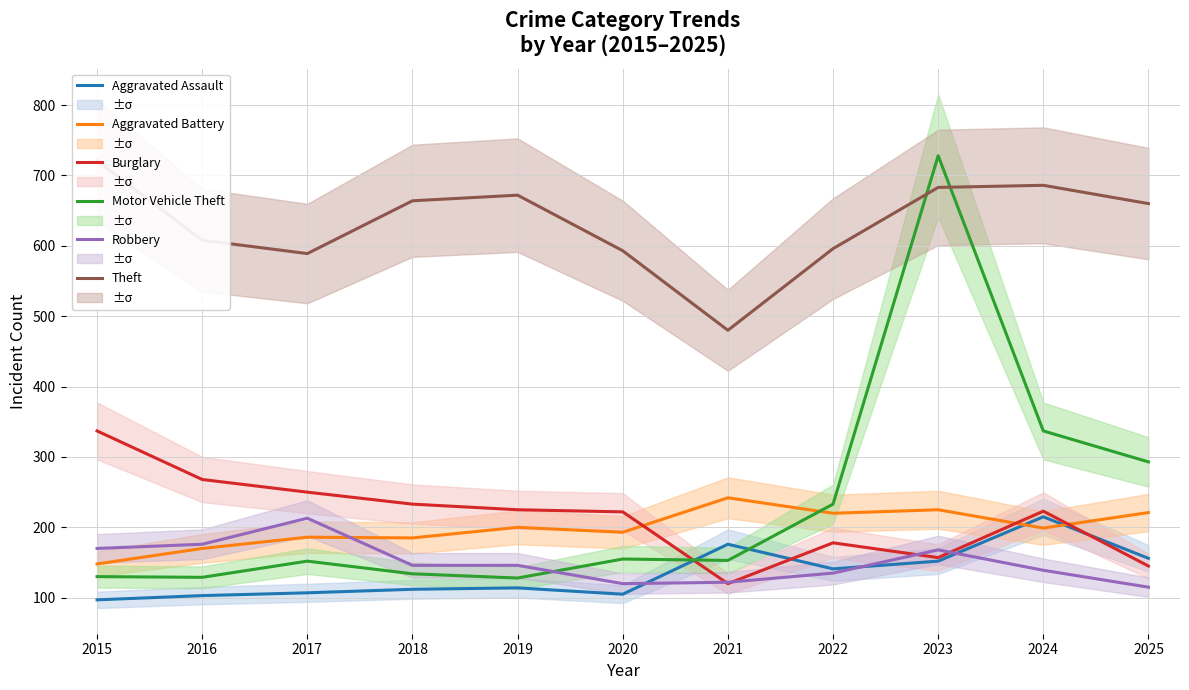

How many categories are shown in the chart?

11